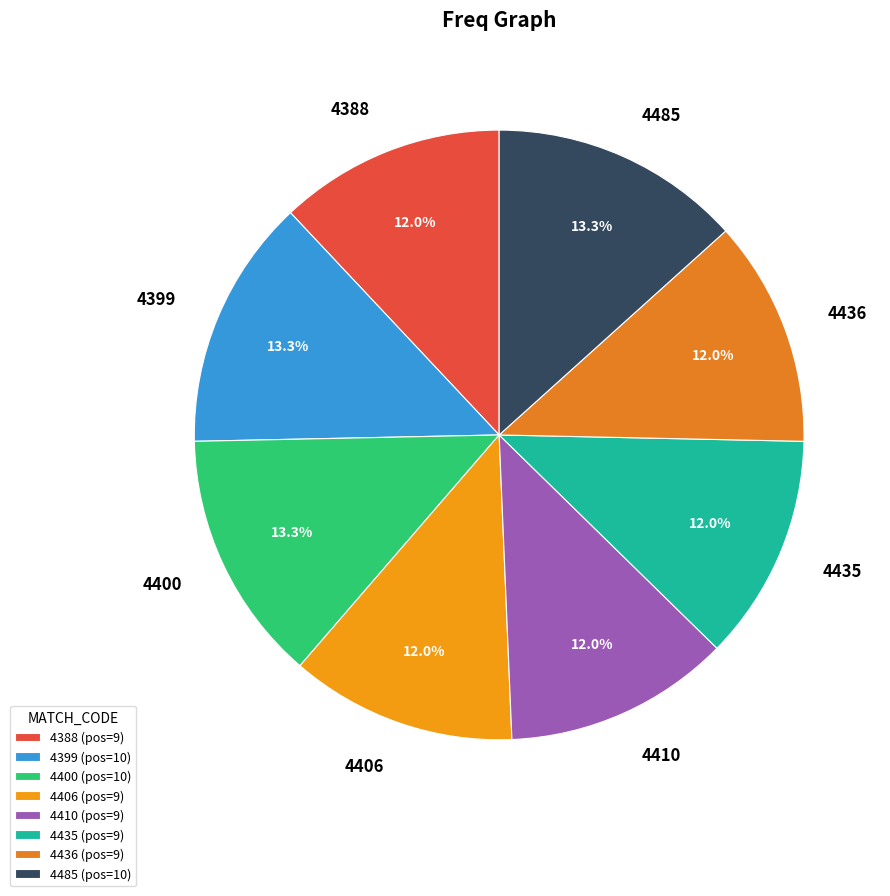

Is there a majority slice in this chart?

No